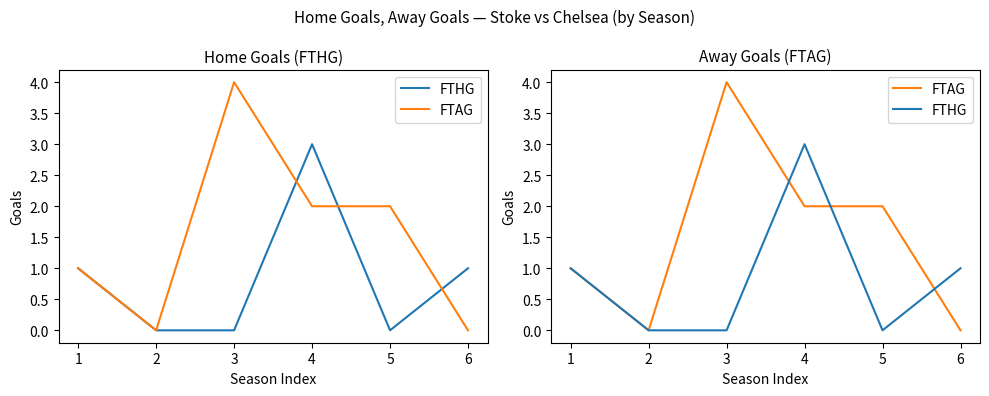

Which series has the largest range (max minus min)?

FTAG